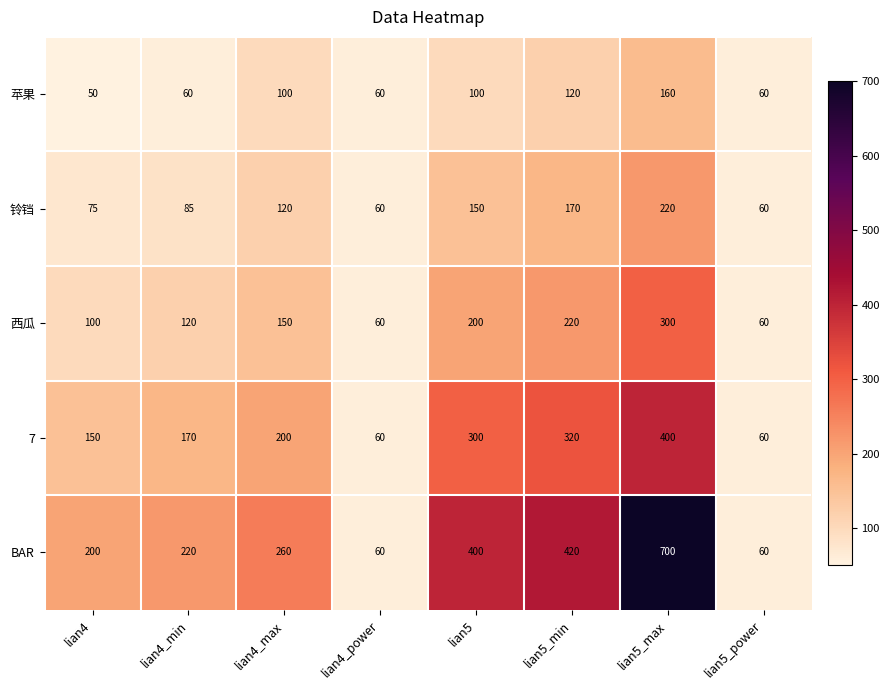

Which series has the largest range (max minus min)?

BAR